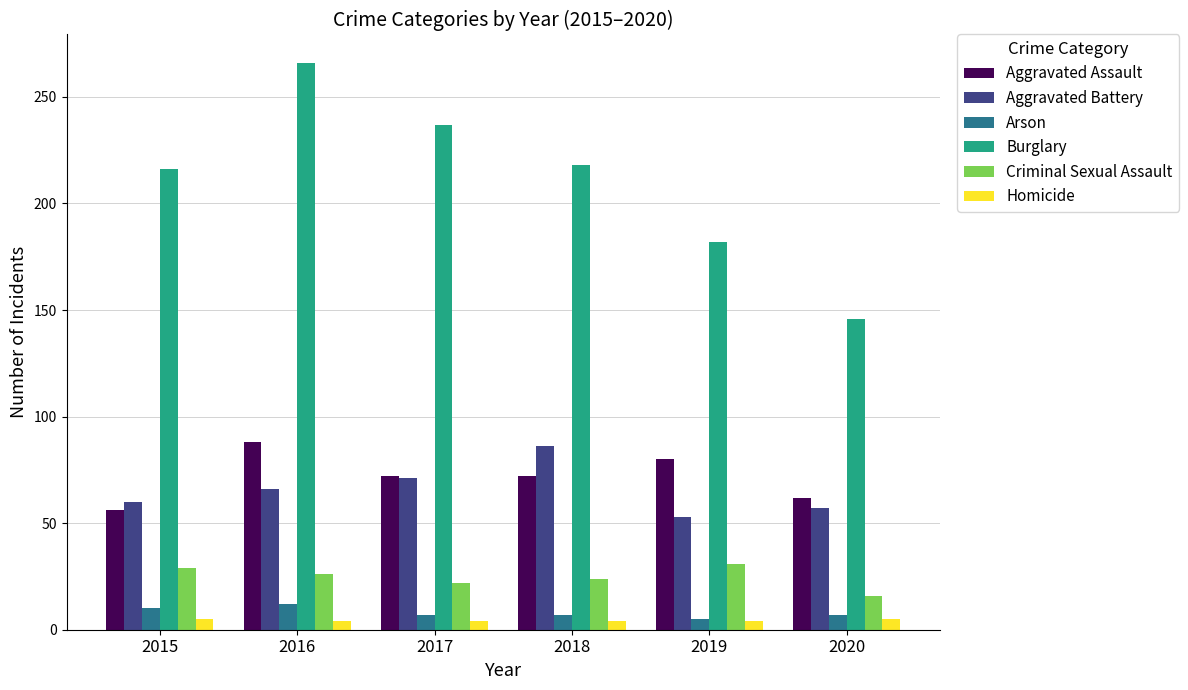

Which category has the highest value in the Aggravated Battery series?

2018